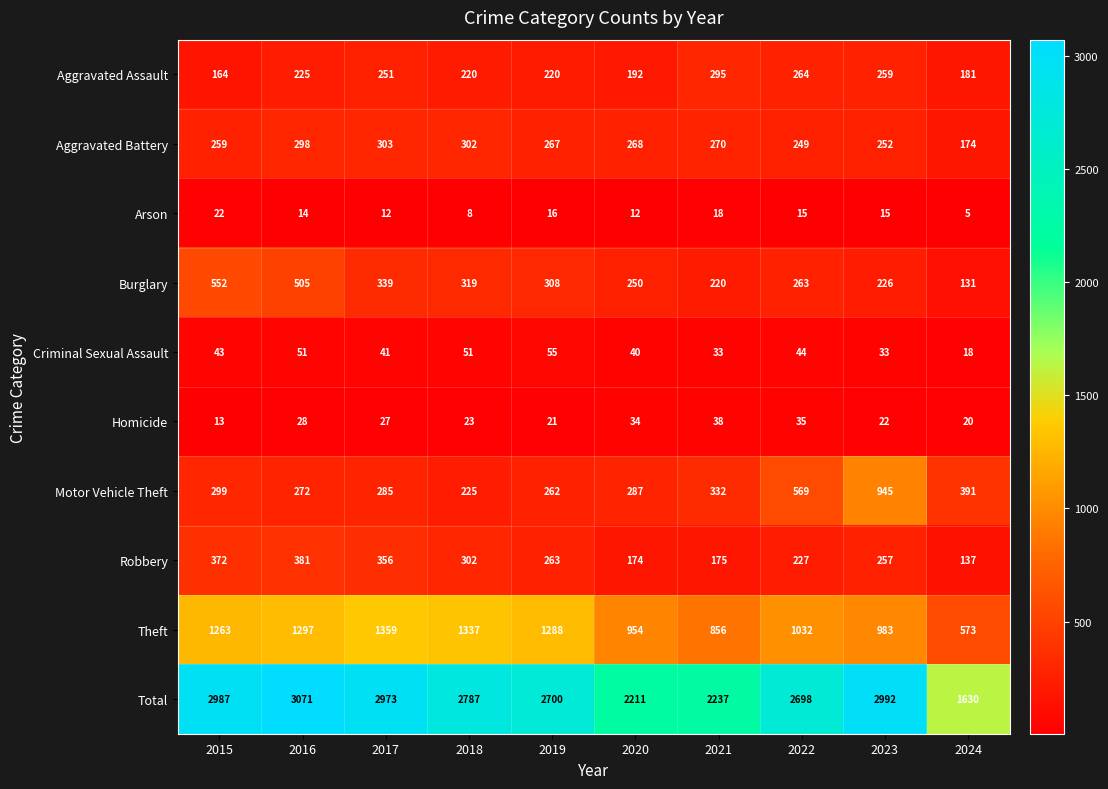

What is the difference between the Homicide values at 2020 and 2018?

11